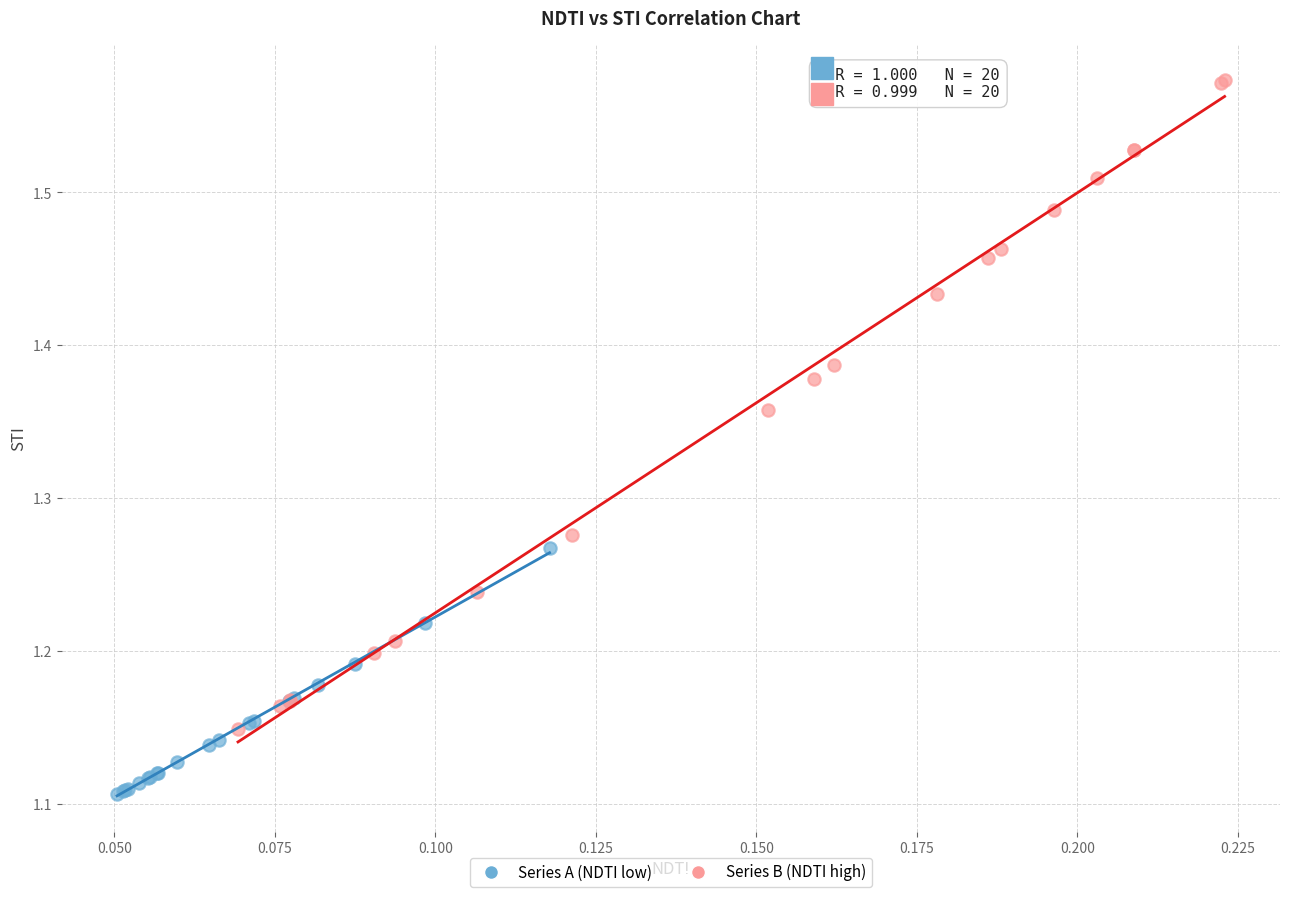

Which series contains the highest Y value?

Series B (NDTI high)